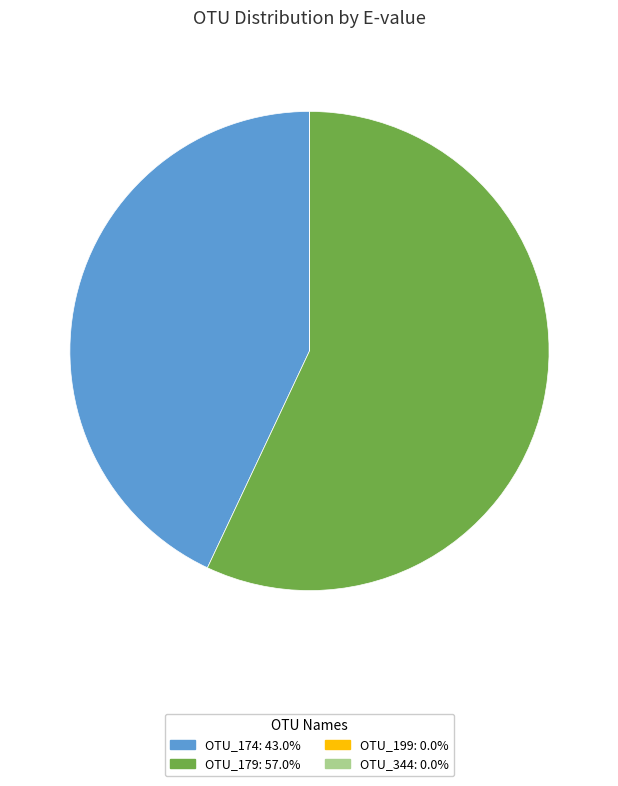

Do OTU_174 and OTU_179 together represent more than half of the pie?

Yes